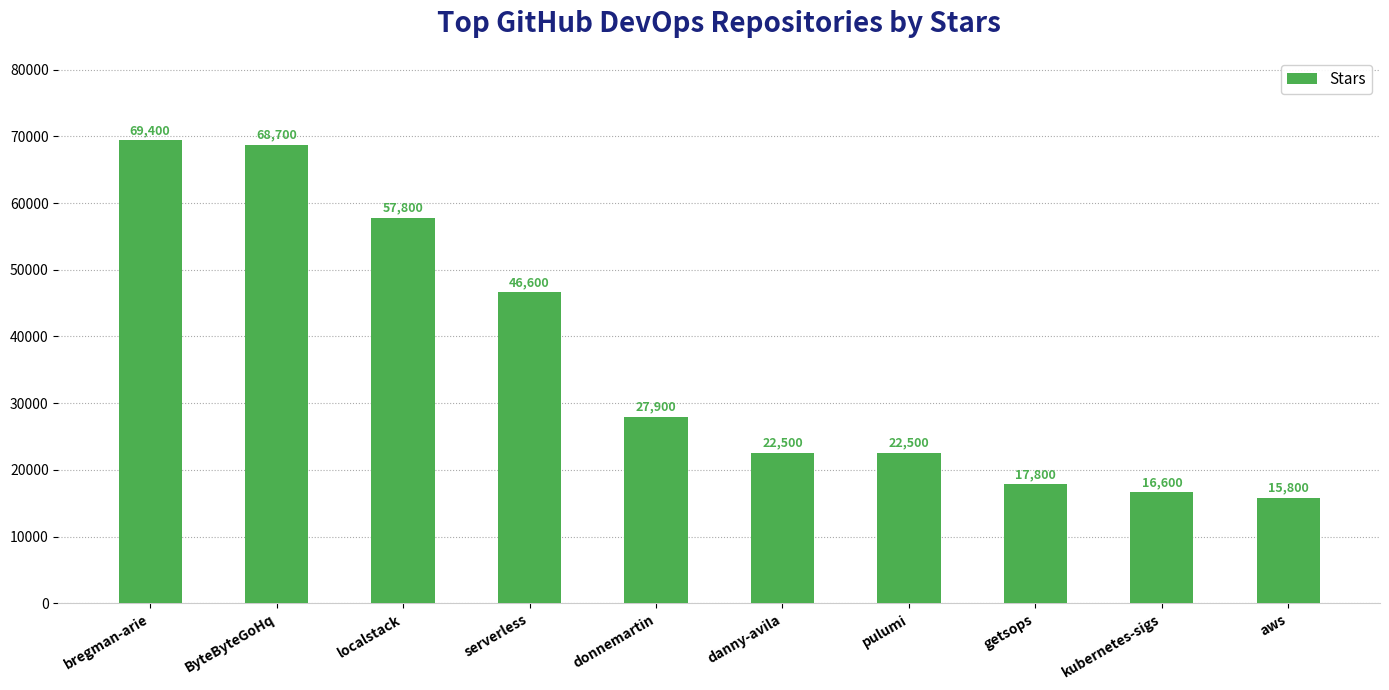

Reading left to right, extract all data points from this chart.

bregman-arie=69400	ByteByteGoHq=68700	localstack=57800	serverless=46600	donnemartin=27900	danny-avila=22500	pulumi=22500	getsops=17800	kubernetes-sigs=16600	aws=15800